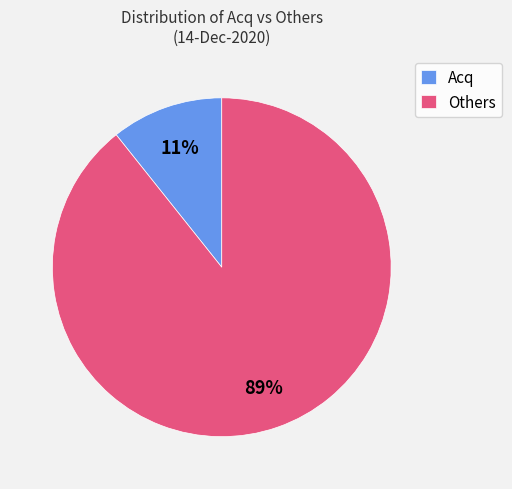

Do Acq and Others together represent more than half of the pie?

Yes